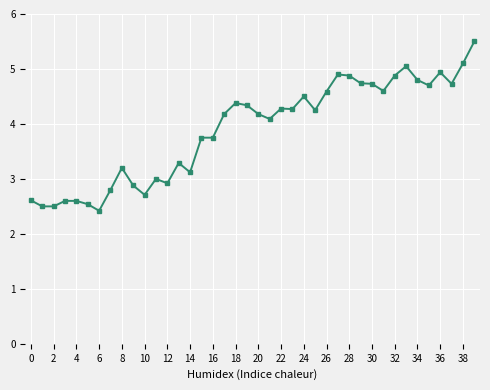

What is the value of the 25th point from the left?

4.5